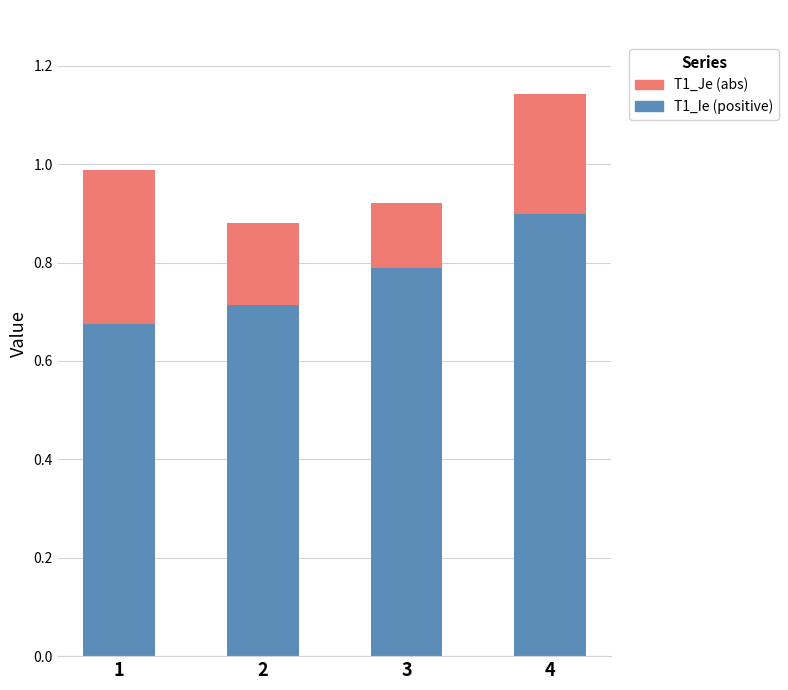

List the labels in order of T1_Ie (positive) value, largest first.

4, 3, 2, 1